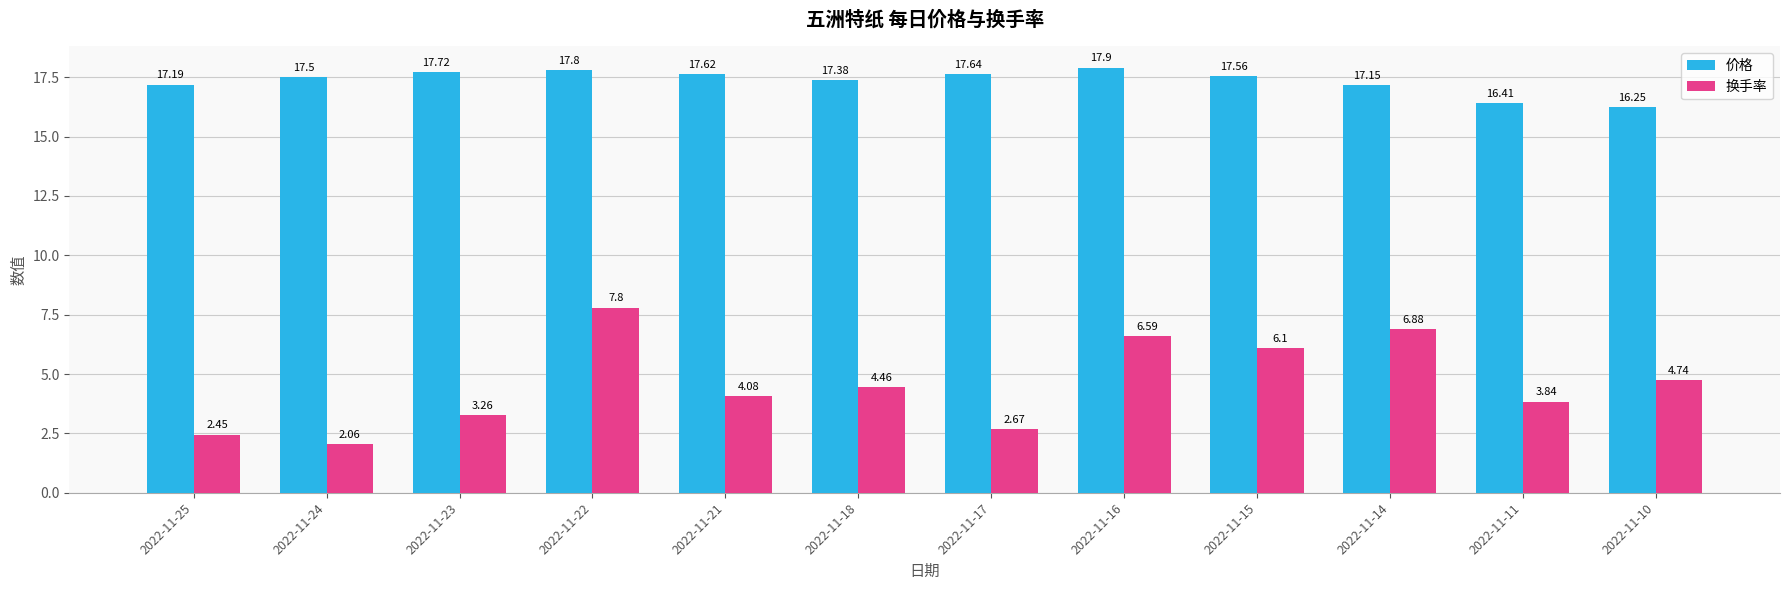

At which category is the sum across all series the highest?

2022-11-22